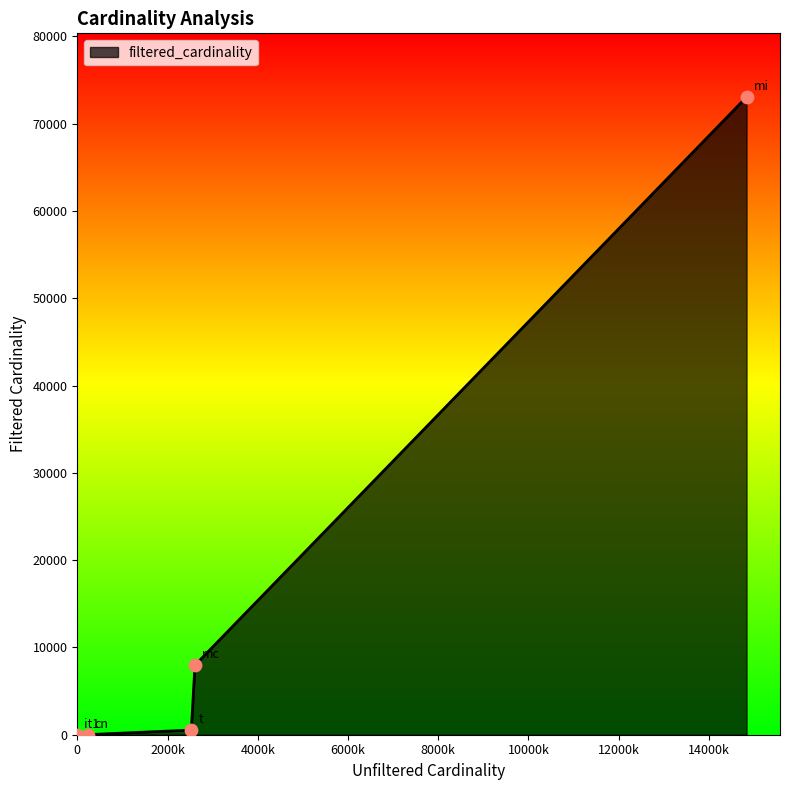

True or false: there are more than 1 points higher than both neighbors.

False